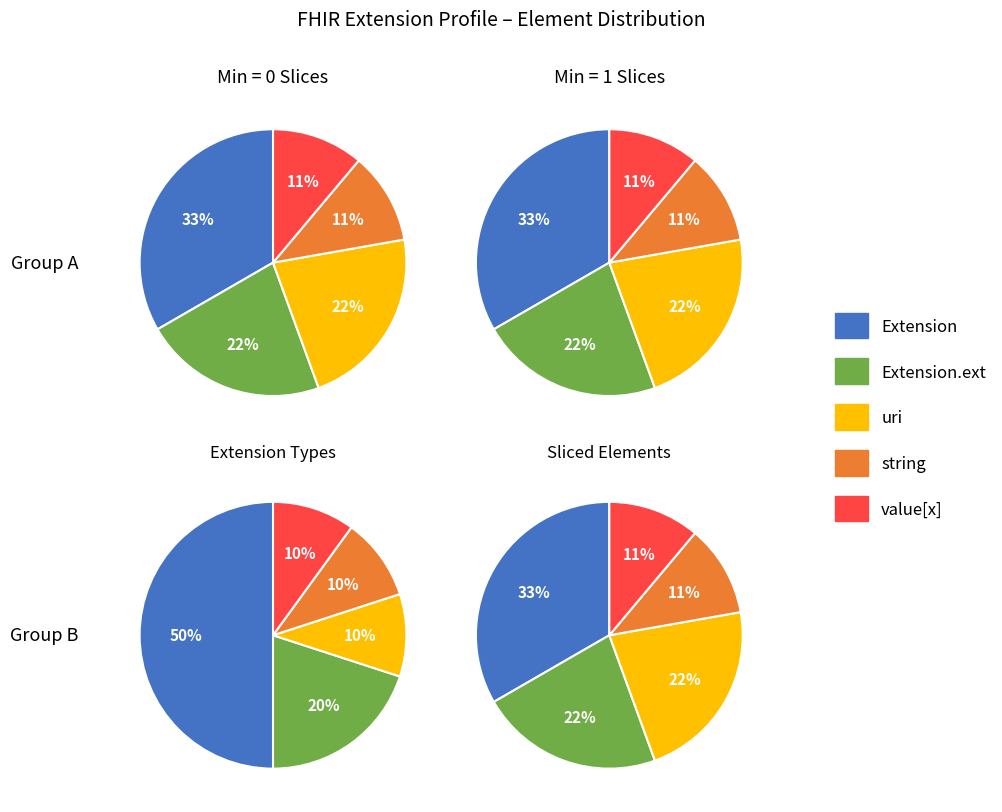

Does Extension.id account for over 50% of the chart?

No